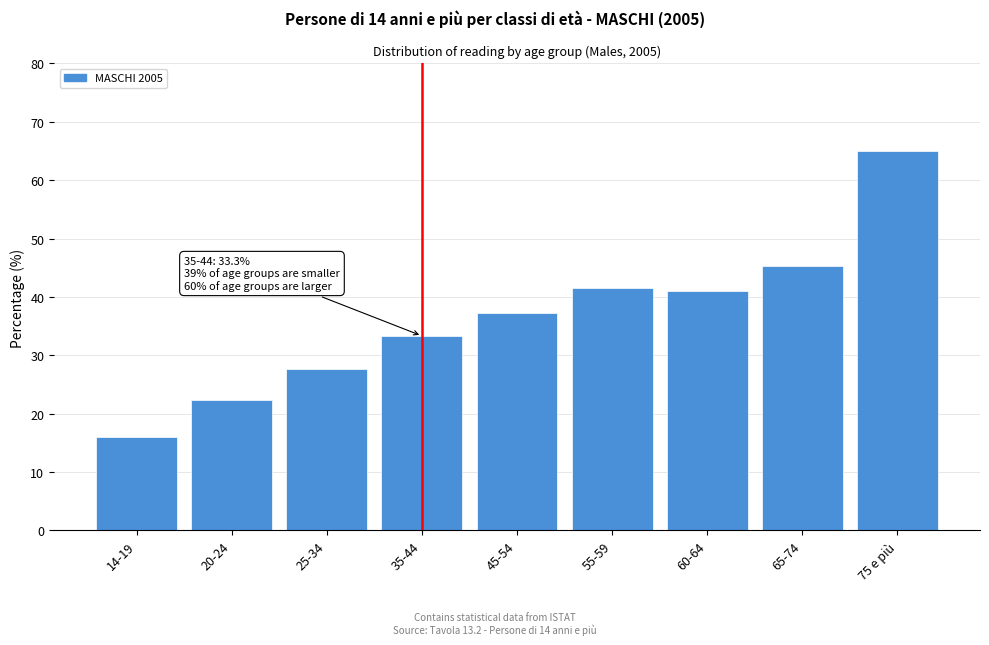

Reading left to right, what are all the values shown in this chart?

16.0	22.4	27.7	33.3	37.2	41.5	41.0	45.3	65.0